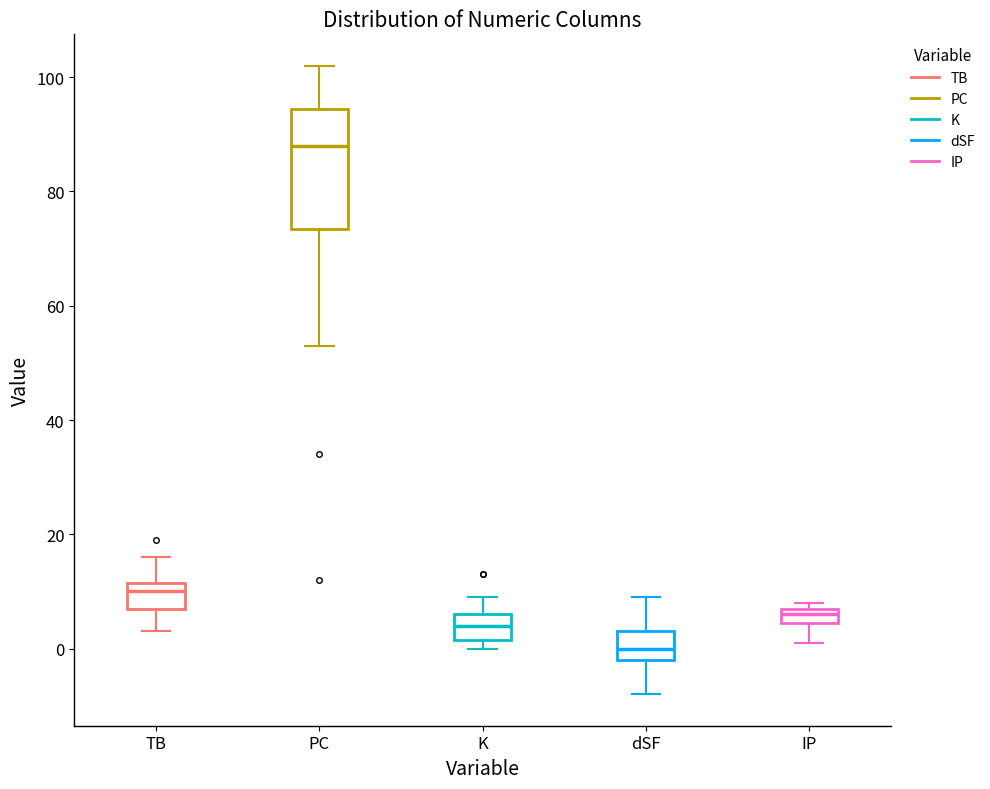

Where does the upper whisker of the box for K end on the y-axis? The values are not printed on the chart, so give them approximately, as read against the axis.

10